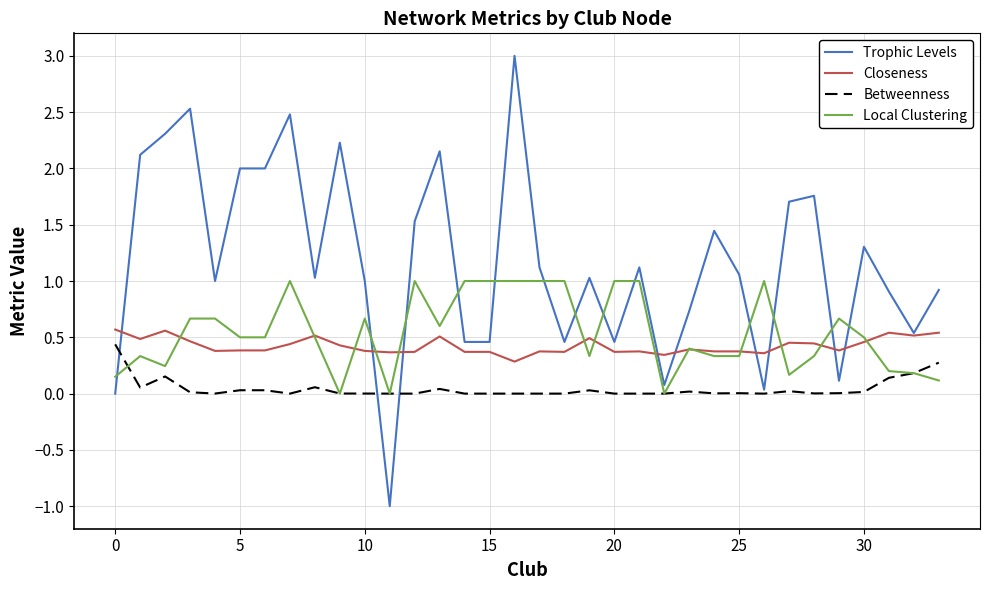

Which series has the largest total across all categories?

Trophic Levels